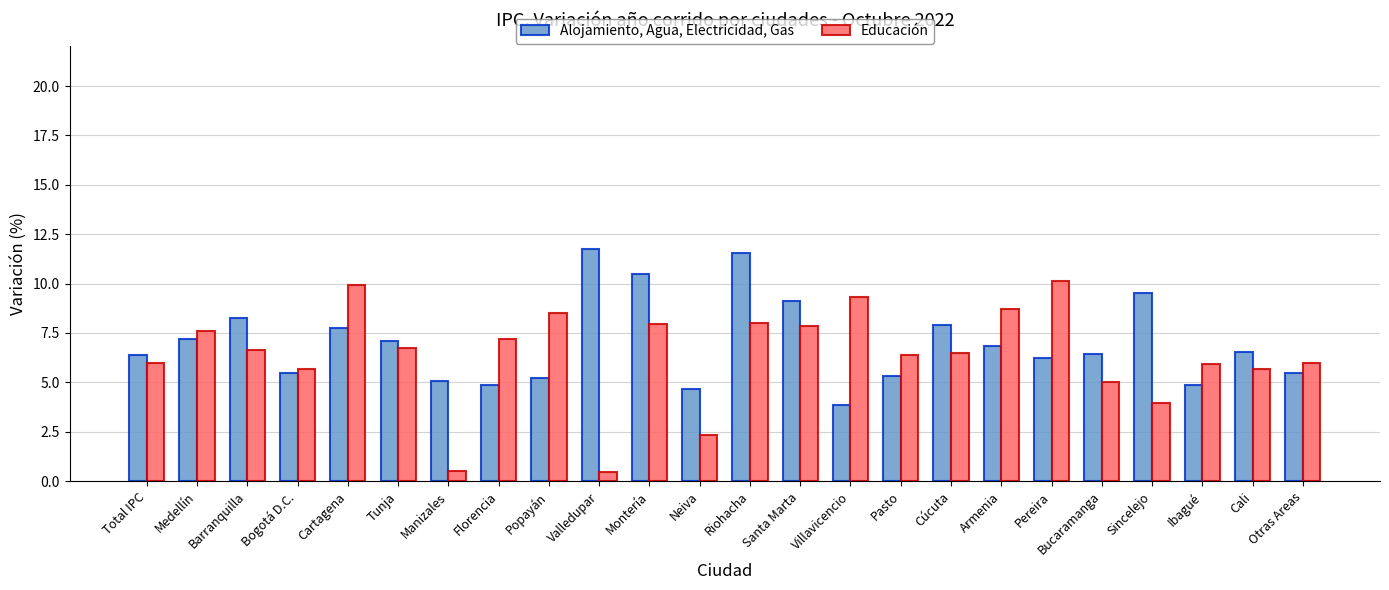

What is the value of the Educación bar at the 21st from the left?

4.0